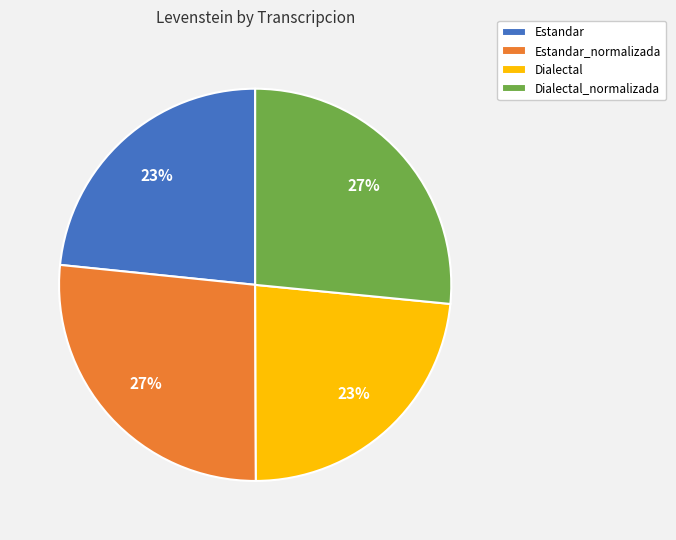

Does Estandar account for over 50% of the chart?

No